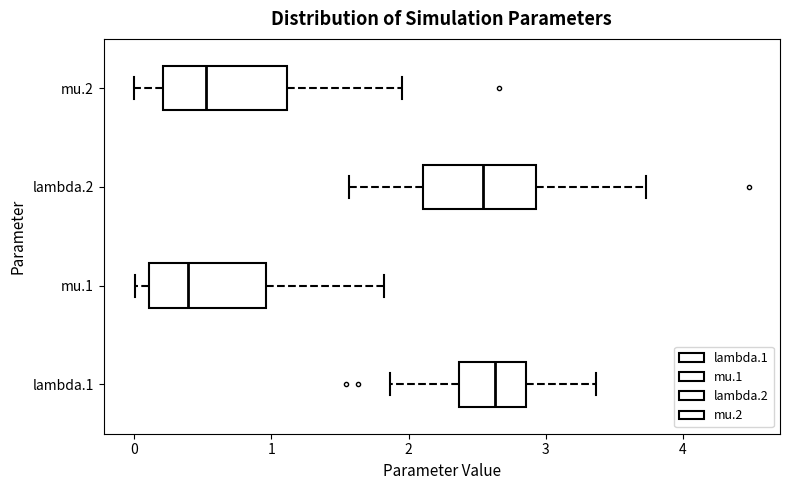

Which box has the furthest to the left median line?

mu.1